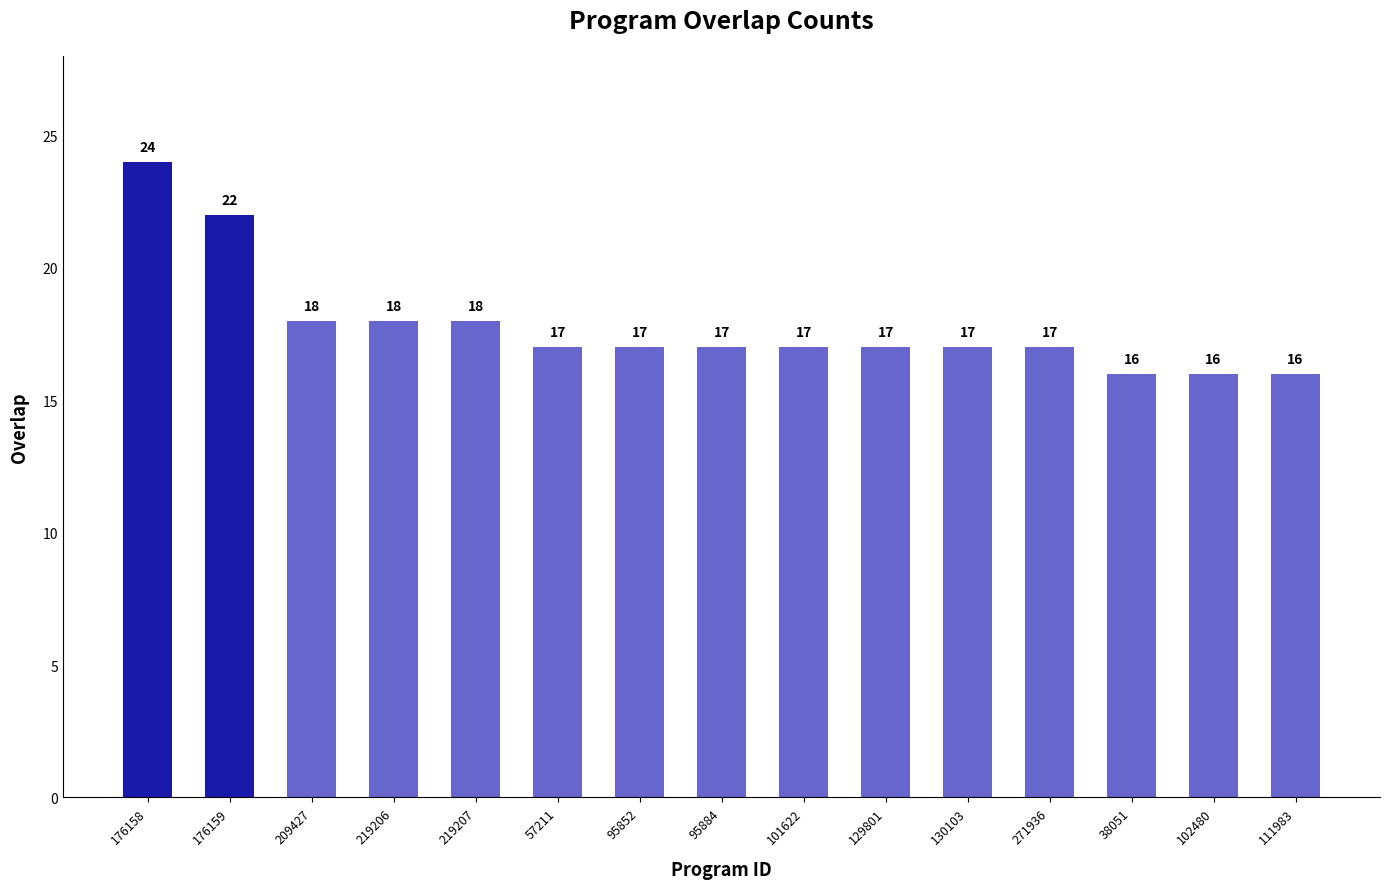

Reading right to left, what are all the values shown in this chart?

111983=16	102480=16	38051=16	271936=17	130103=17	129801=17	101622=17	95884=17	95852=17	57211=17	219207=18	219206=18	209427=18	176159=22	176158=24